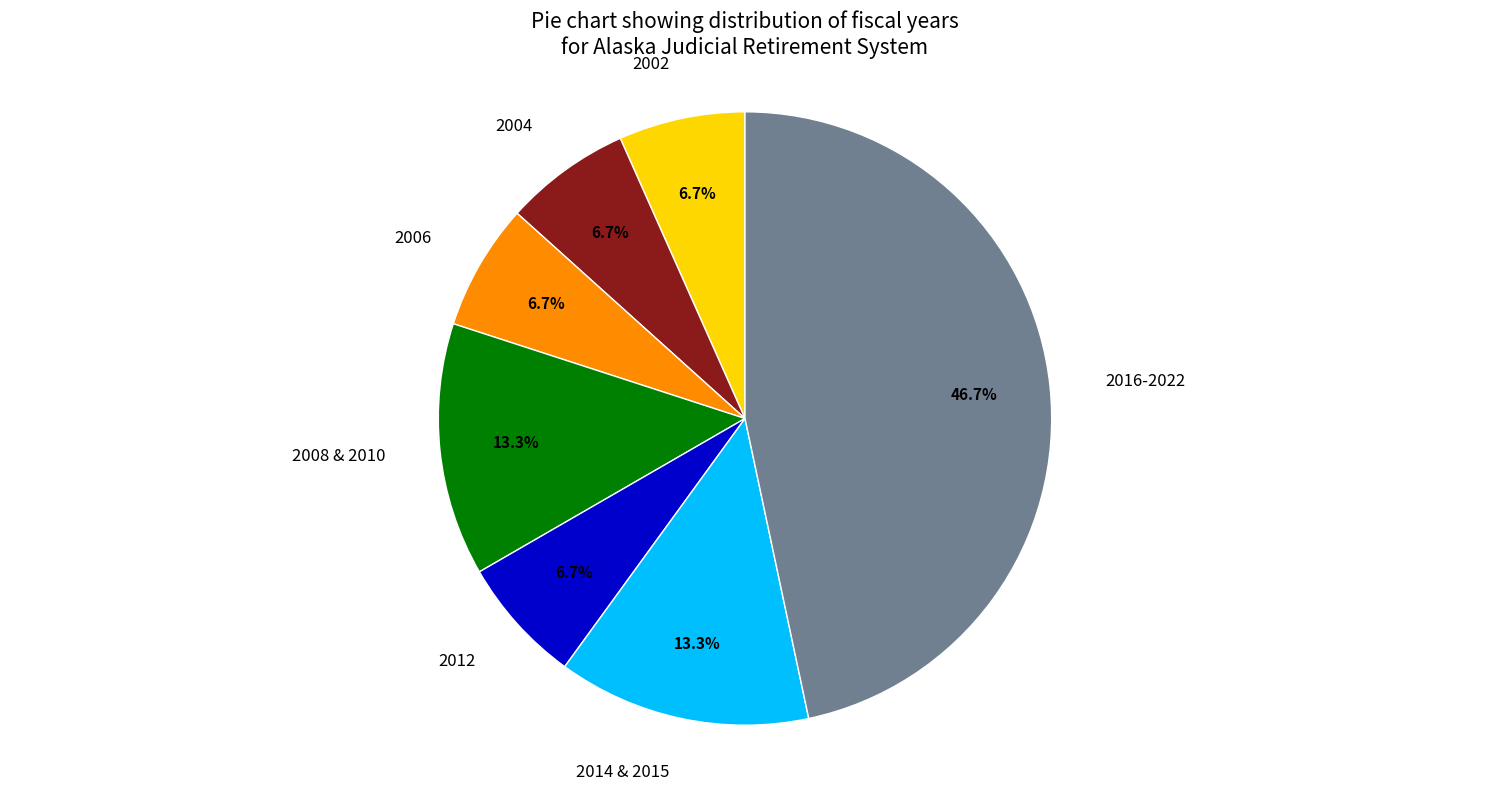

Is the sum of 2012 and 2002 greater than half?

No